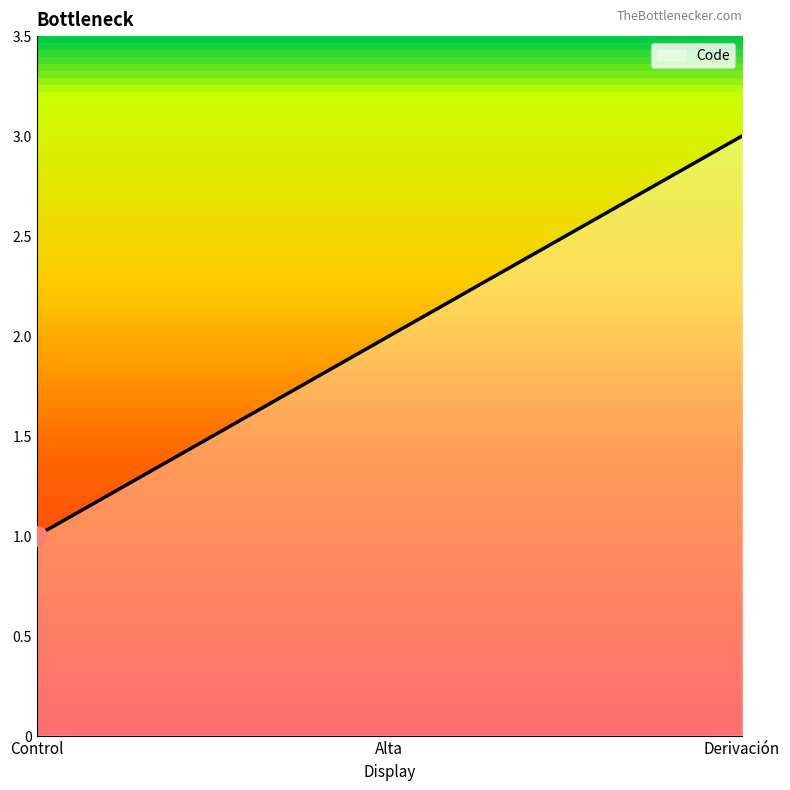

What is the label of the 3rd point from the right?

Control